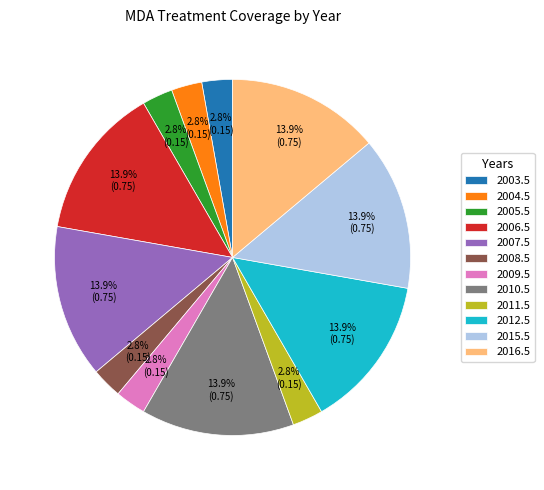

To the nearest percent, what percentage of the pie is 2006.5?

14%